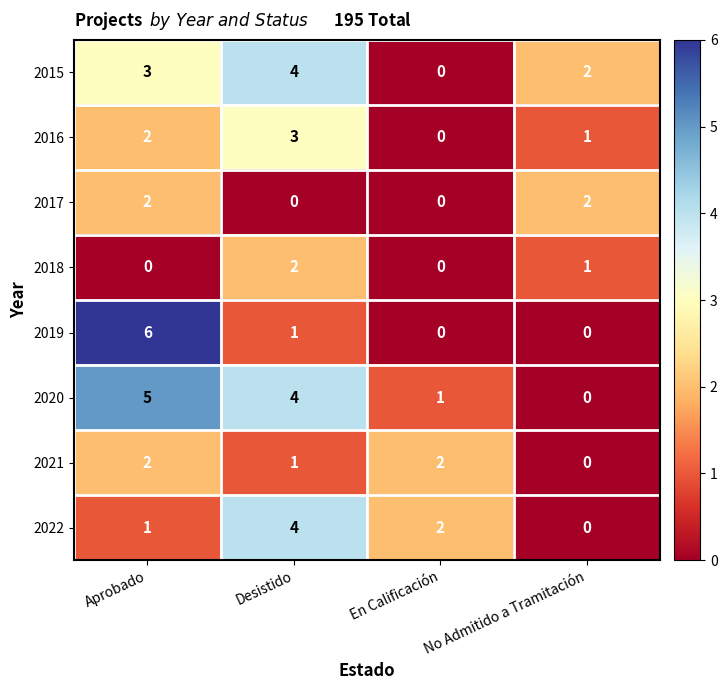

Which category has the lowest value in the 2021 series?

No Admitido a Tramitación